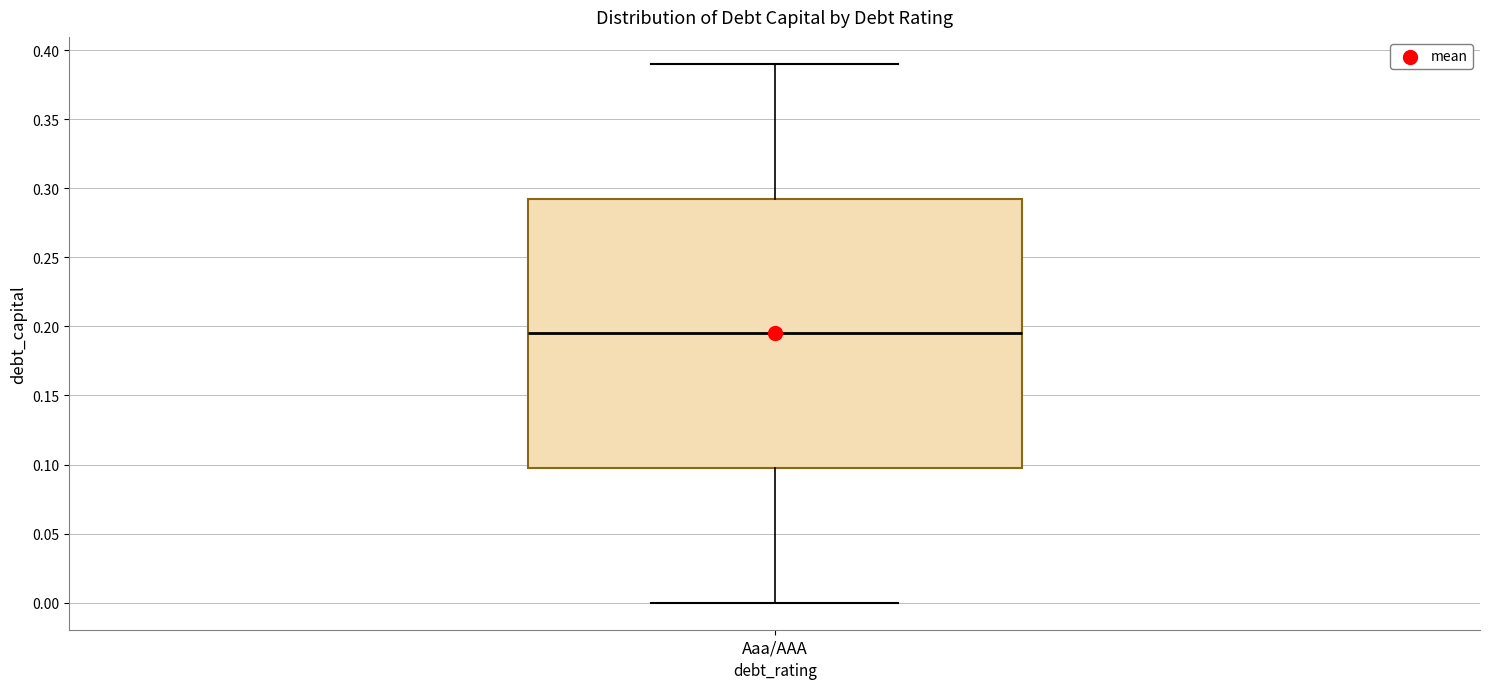

Where does the lower whisker of the box for Aaa/AAA end on the y-axis? The values are not printed on the chart, so give them approximately, as read against the axis.

0.000